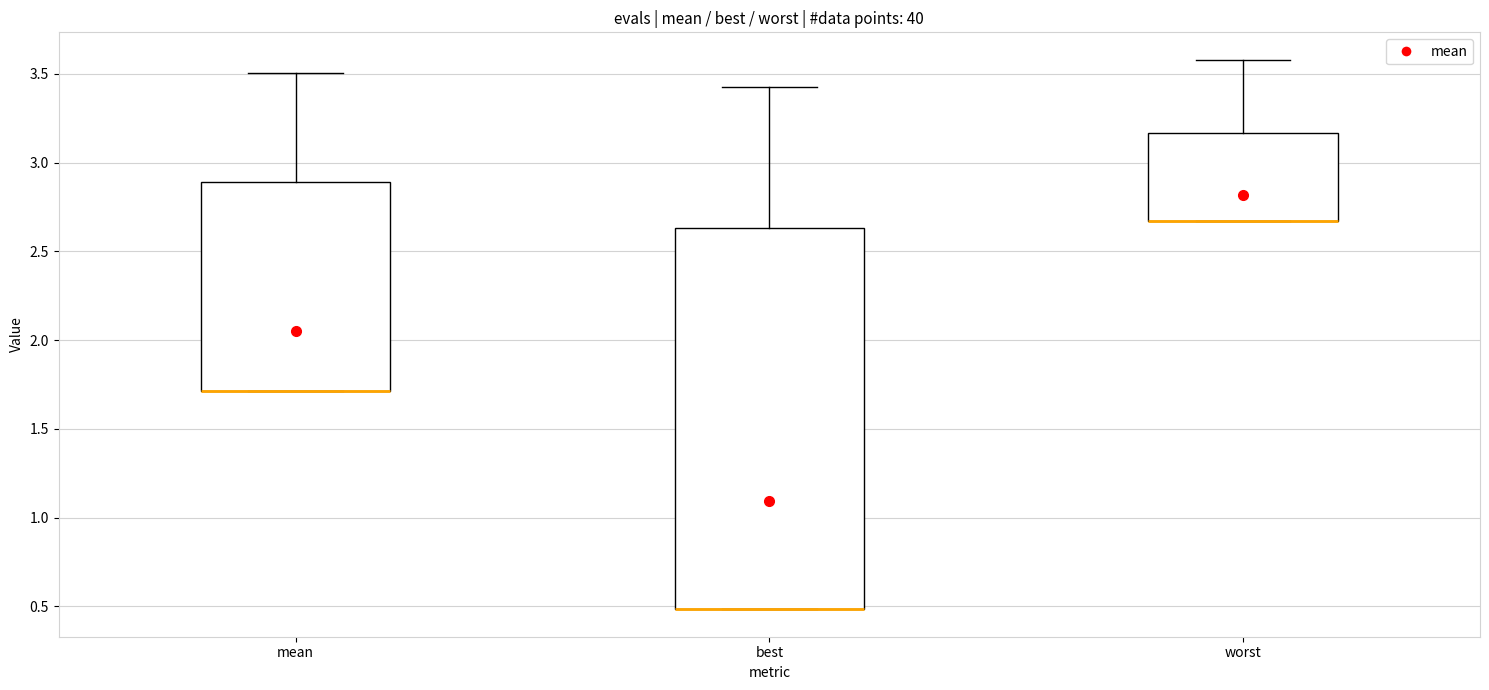

Reading left to right, transcribe this box plot: for each box, give where its median line is, the range the box spans, and where its two whiskers end, as read against the y-axis. The values are not printed on the chart, so give them approximately, as read against the axis.

mean: median 1.70 (drawn on the box's lower edge), box 1.70 to 2.90, whiskers 1.70 to 3.50
best: median 0.50 (drawn on the box's lower edge), box 0.50 to 2.65, whiskers 0.50 to 3.45
worst: median 2.65 (drawn on the box's lower edge), box 2.65 to 3.15, whiskers 2.65 to 3.60